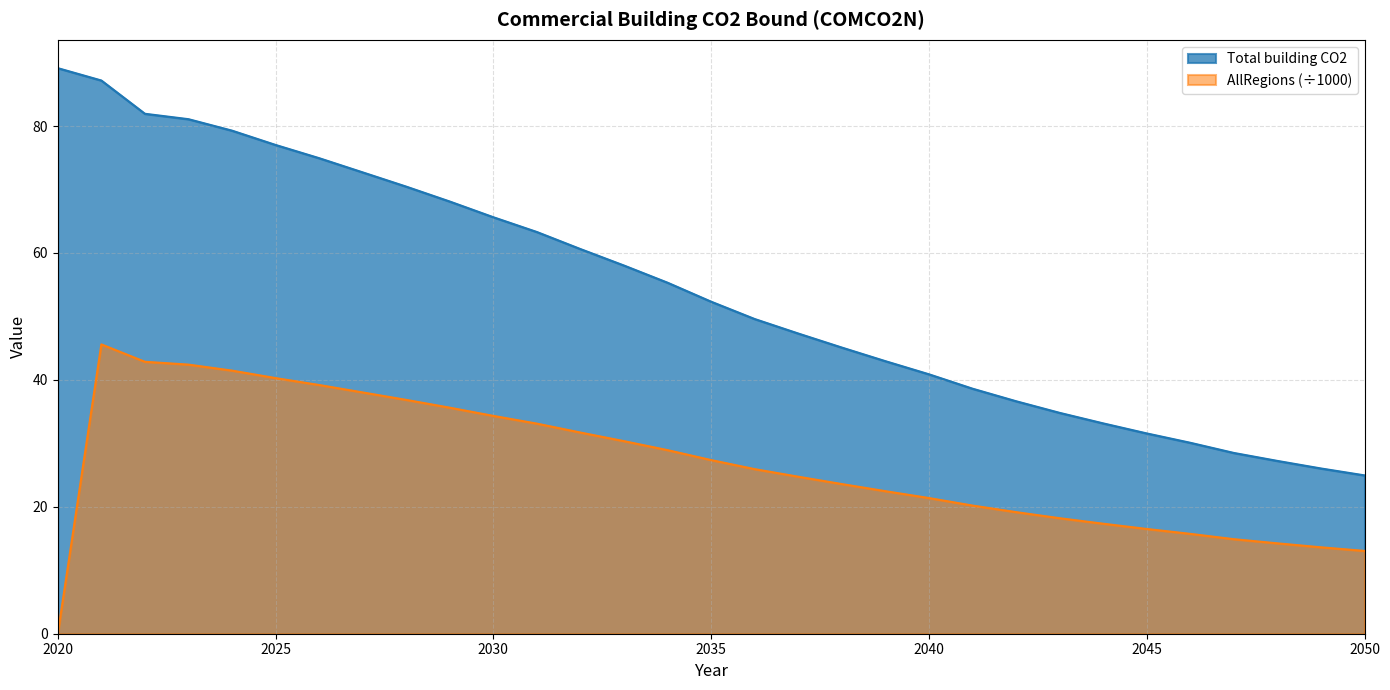

Between 2038 and 2048, which series saw the biggest shift?

Total building CO2